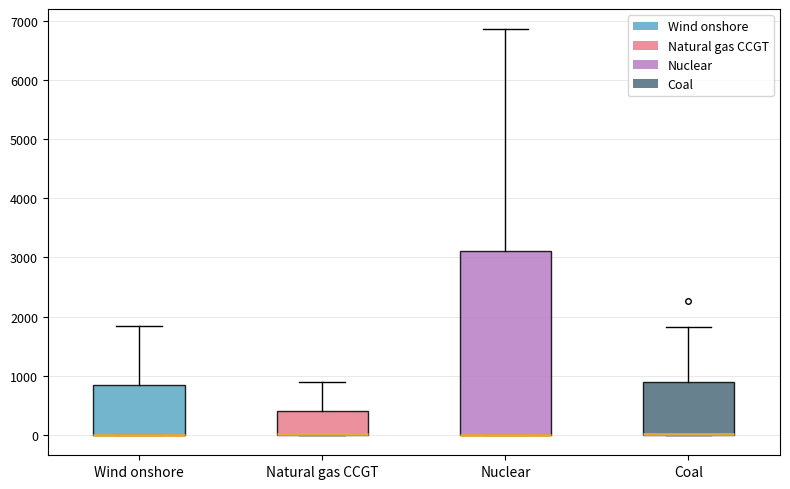

Reading left to right, transcribe this box plot: for each box, give where its median line is, the range the box spans, and where its two whiskers end, as read against the y-axis. The values are not printed on the chart, so give them approximately, as read against the axis.

Wind onshore: median 0 (drawn on the box's lower edge), box 0 to 800, whiskers 0 to 1800
Natural gas CCGT: median 0 (drawn on the box's lower edge), box 0 to 400, whiskers 0 to 900
Nuclear: median 0 (drawn on the box's lower edge), box 0 to 3100, whiskers 0 to 6900
Coal: median 0 (drawn on the box's lower edge), box 0 to 900, whiskers 0 to 1800